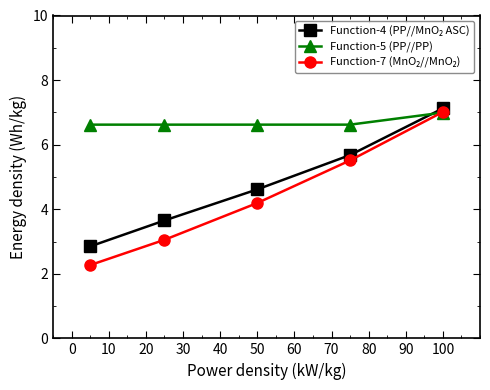

What is the value of the Function-5 (PP//PP) point at the 3rd from the left?

6.6